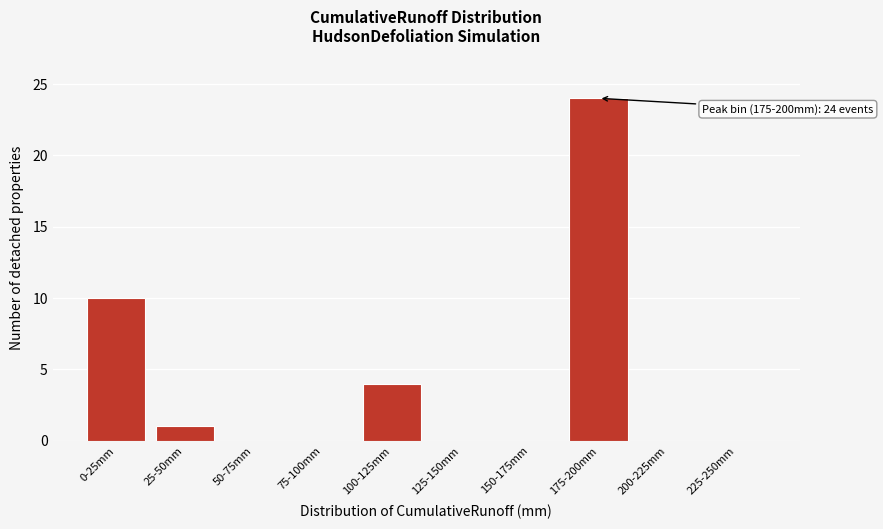

Reading left to right, what are all the values shown in this chart?

0-25mm=10	25-50mm=1	50-75mm=0	75-100mm=0	100-125mm=4	125-150mm=0	150-175mm=0	175-200mm=24	200-225mm=0	225-250mm=0